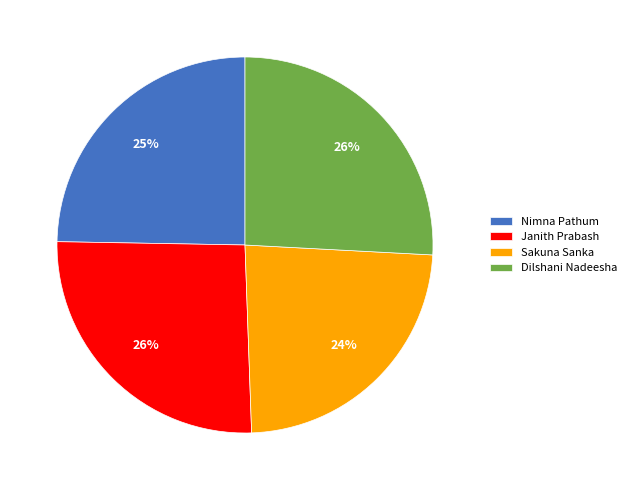

Does Nimna Pathum account for over 50% of the chart?

No